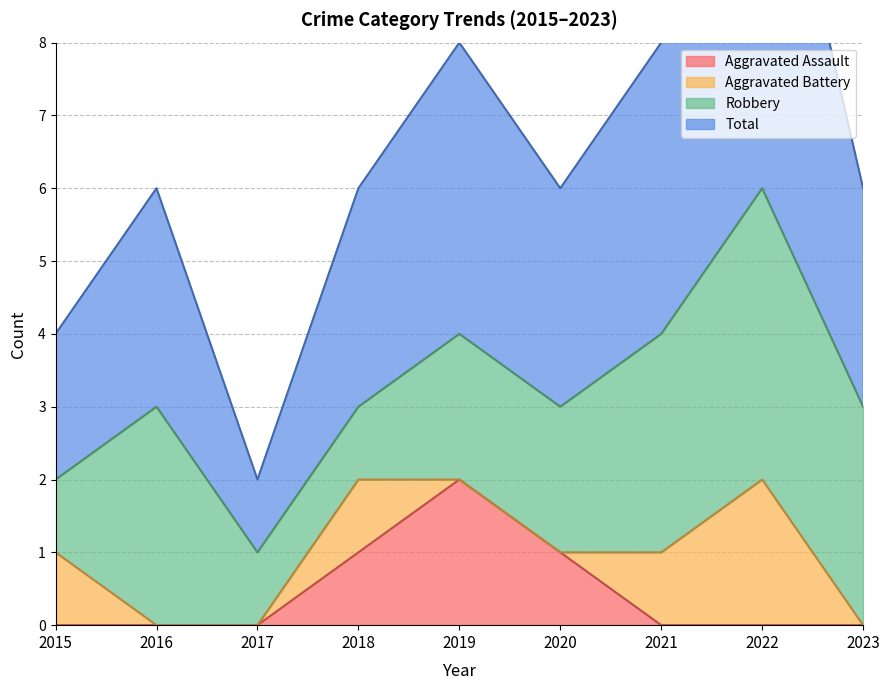

At how many categories does at least one series exceed 1?

8